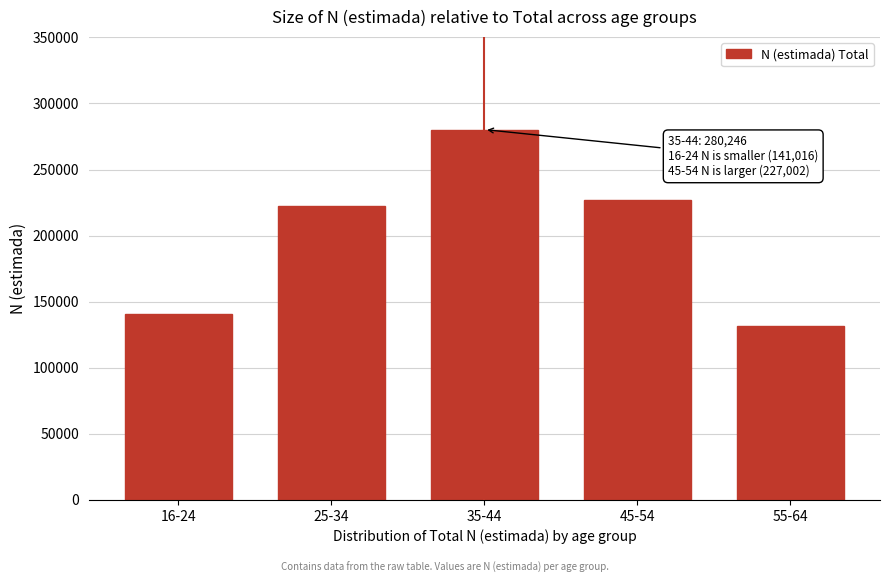

Reading left to right, what are all the values shown in this chart?

141016	222484	280246	227002	131511